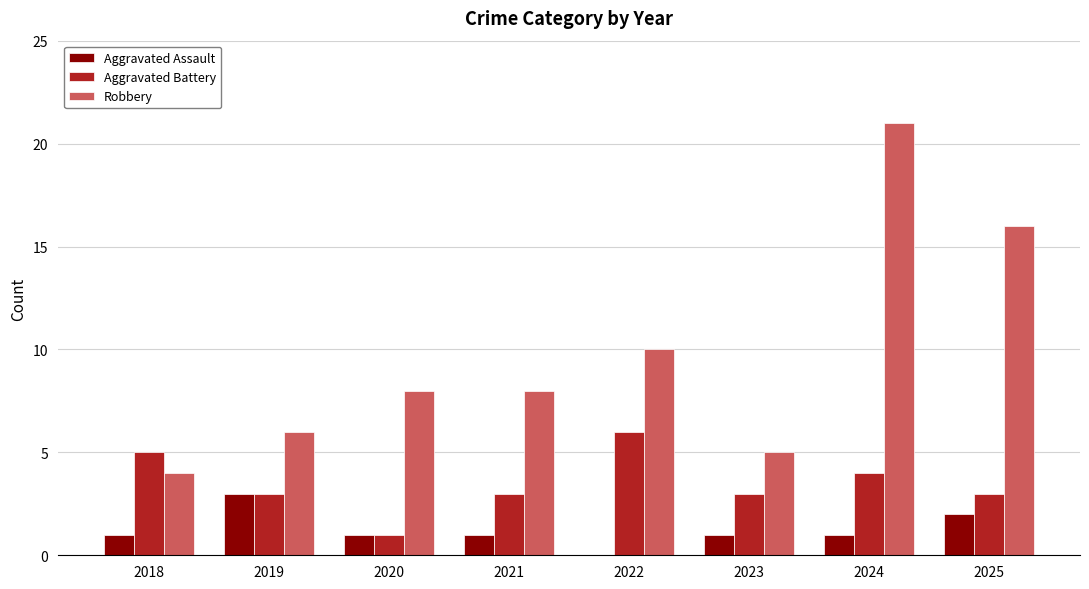

What is the greatest value displayed?

21